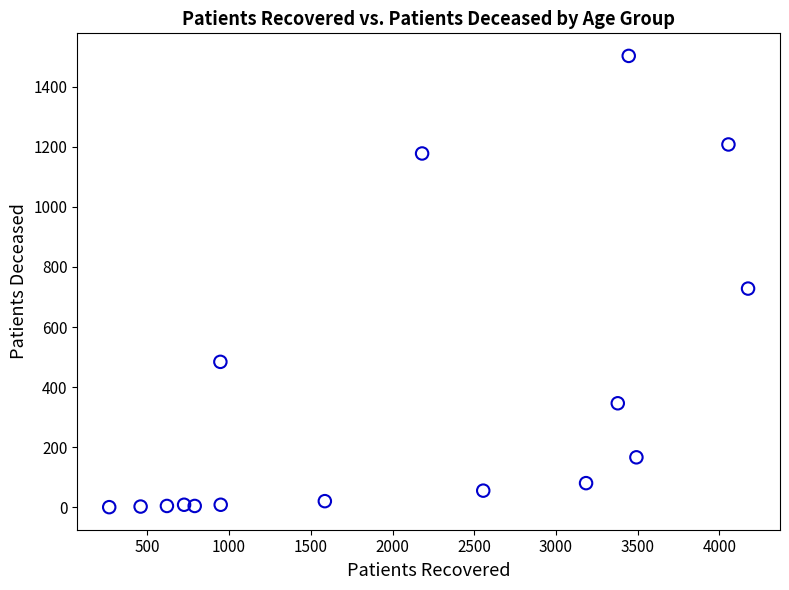

What is the range of Y values (max minus min)?

1503